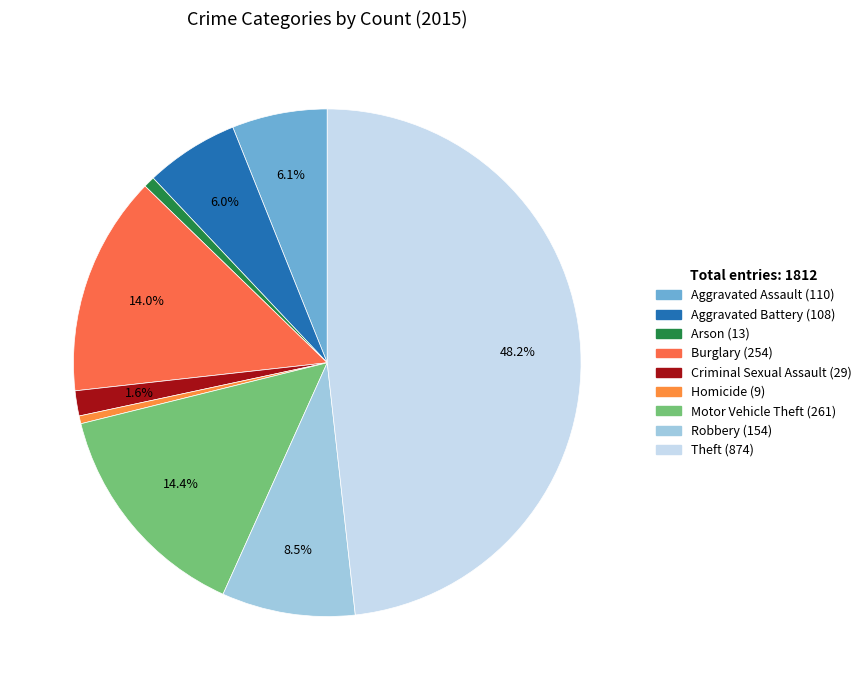

What is the smallest slice in the pie chart?

Homicide